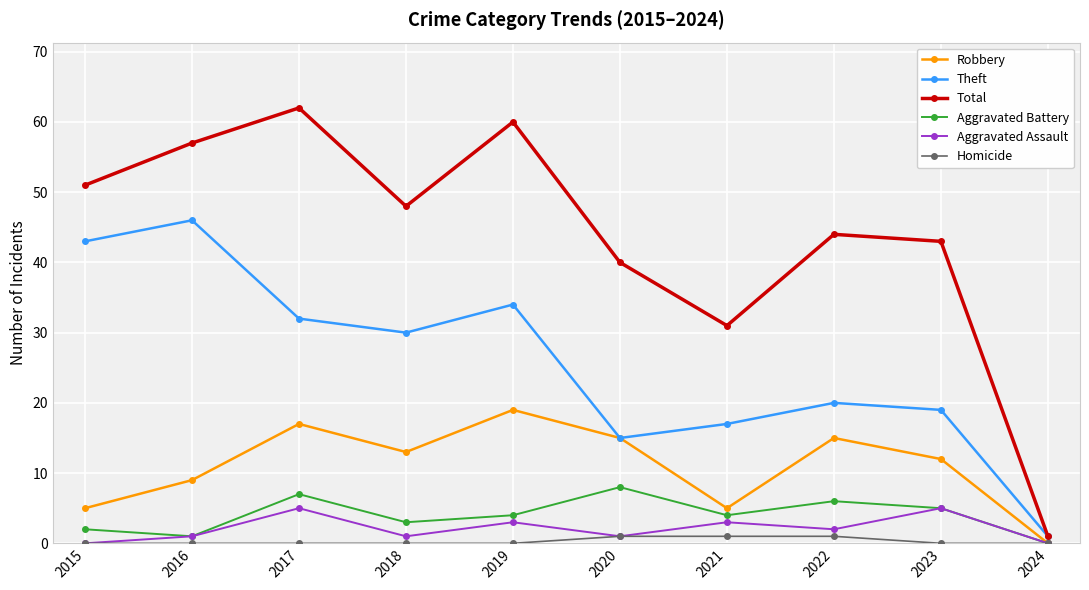

What is the spread (max minus min) of values at 2024?

1